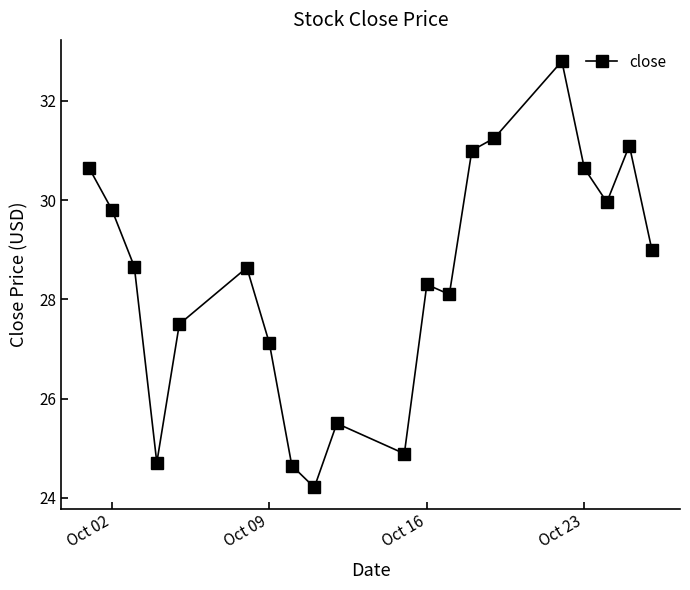

What is the difference between the maximum and second lowest values?

8.1